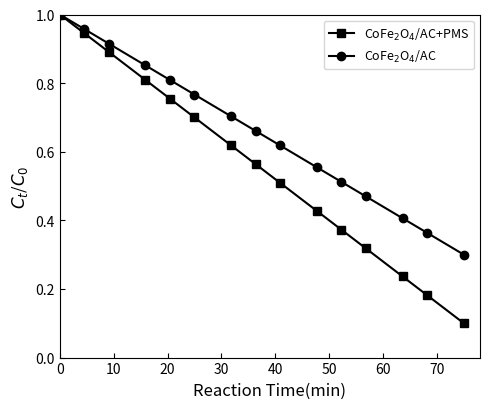

List the series in order of their overall mean, highest first.

CoFe$_2$O$_4$/AC, CoFe$_2$O$_4$/AC+PMS